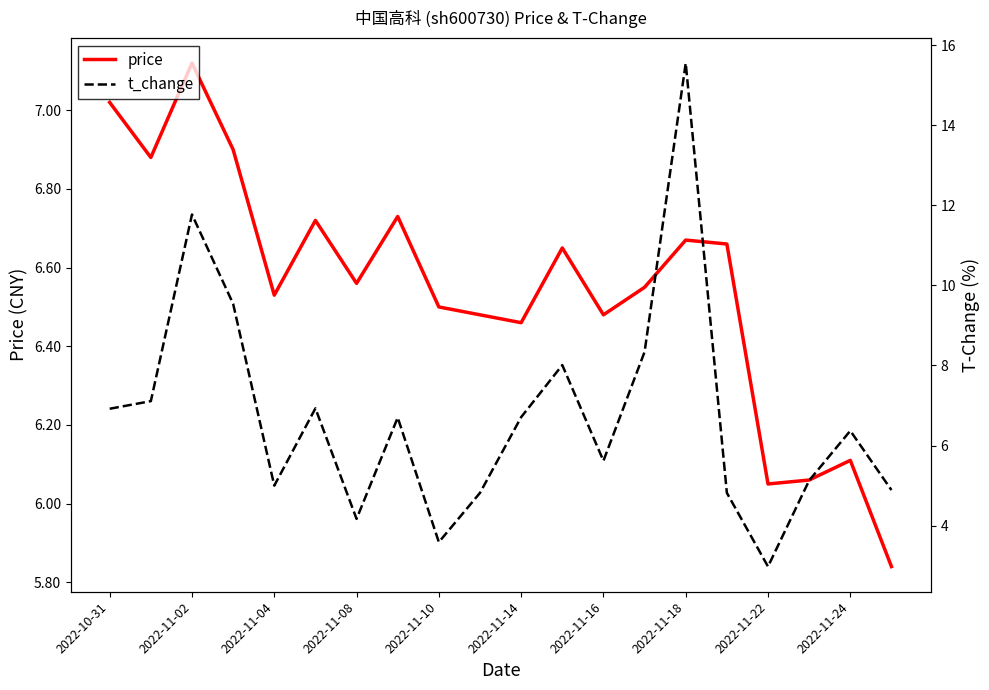

At which label does price reach its peak?

2022-11-02